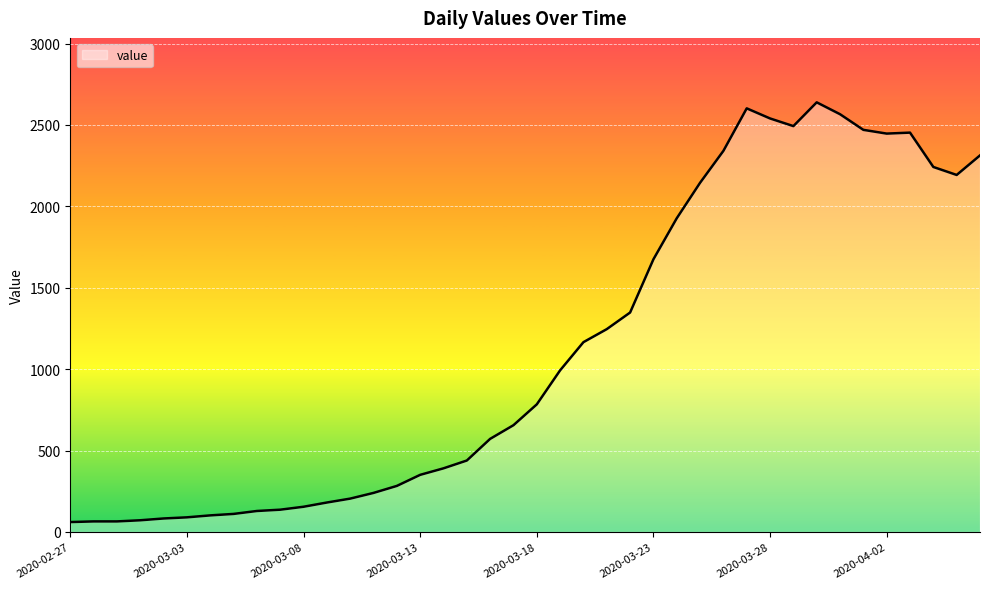

What is the difference between the maximum and minimum values?

2578